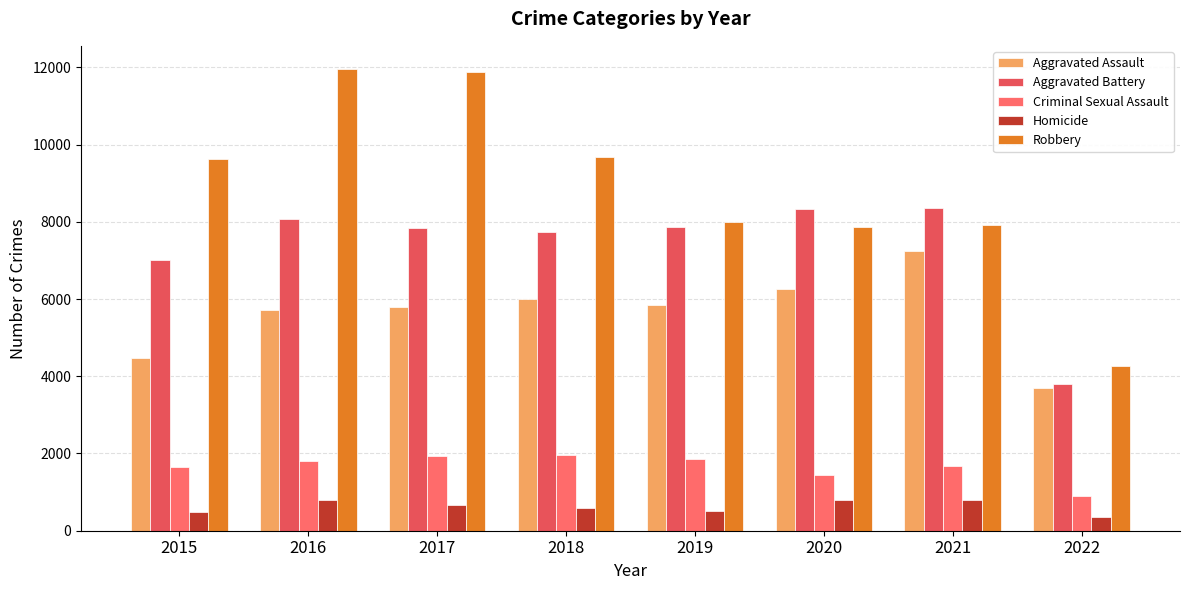

Which category has the highest value across all series?

2016